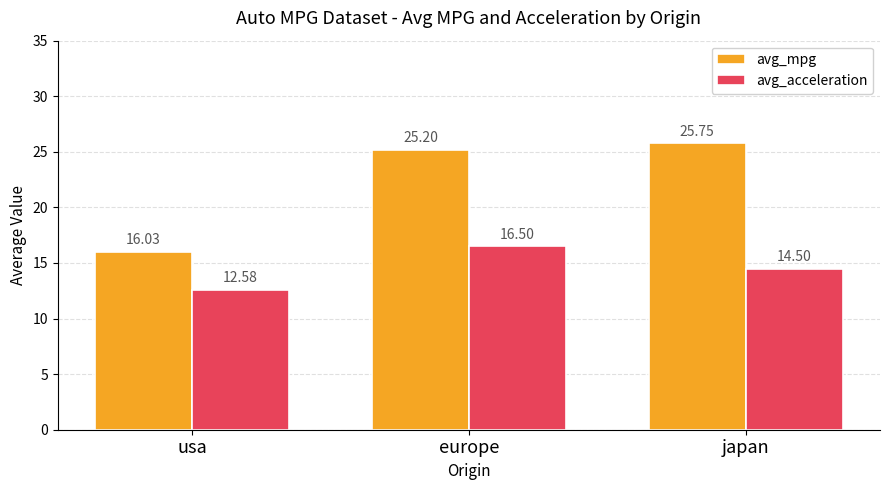

Does the chart contain any negative values?

No